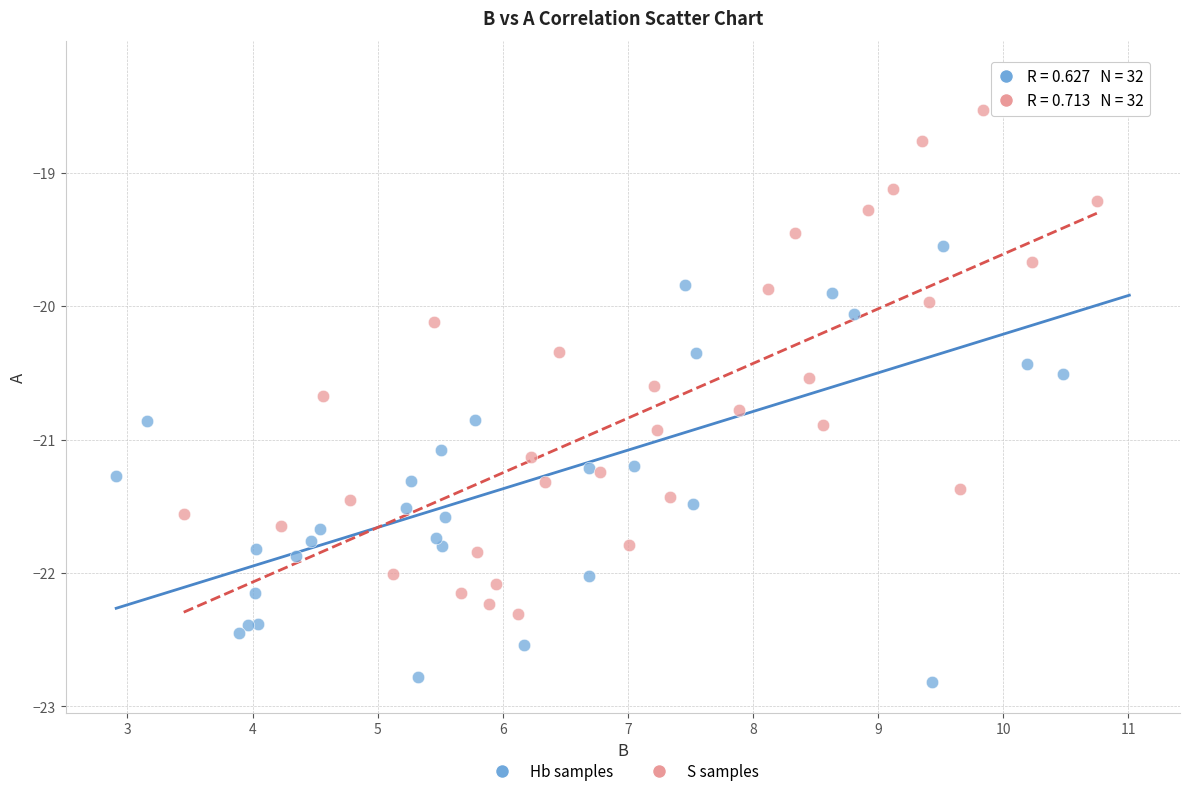

Which series has the largest Y range (max minus min)?

Hb samples